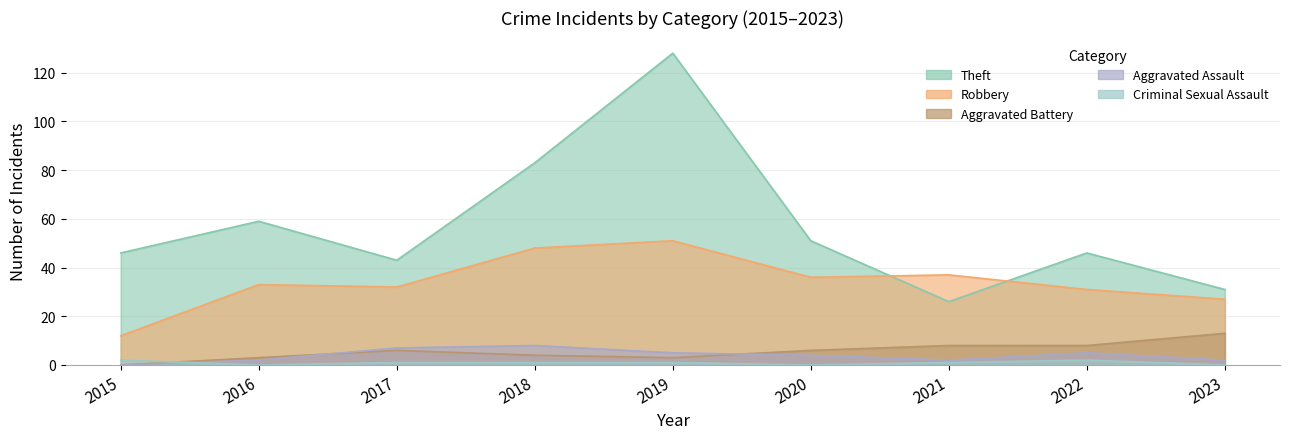

Which series has the largest range (max minus min)?

Theft